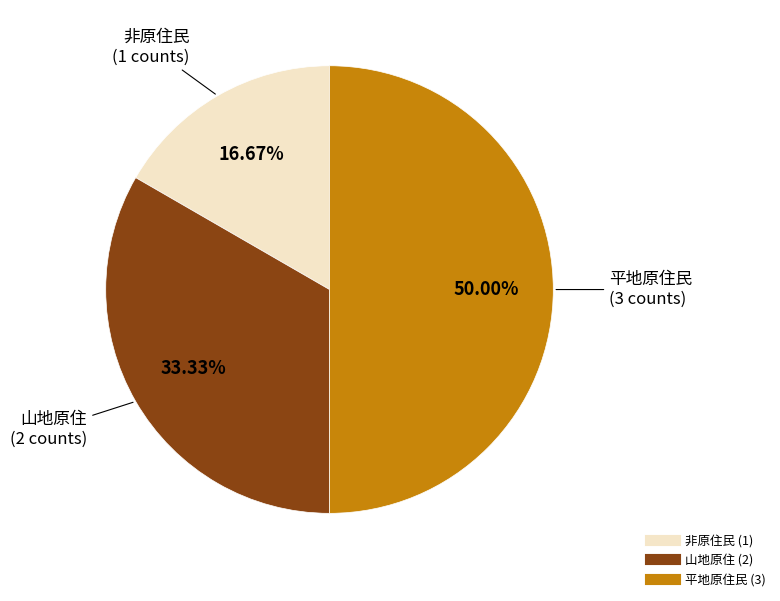

Does 山地原住 account for over 50% of the chart?

No